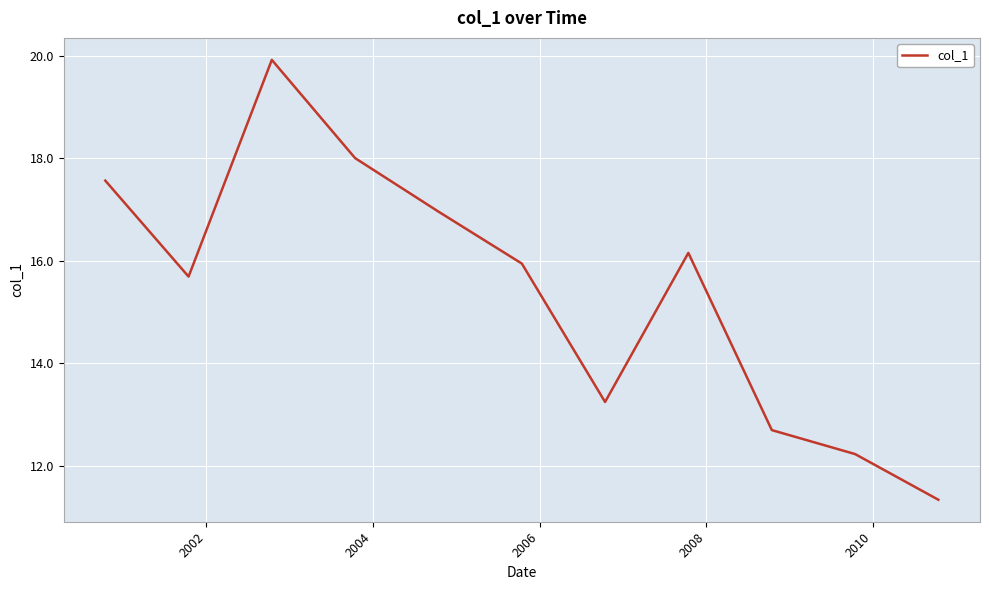

Does the chart have visible grid lines?

Yes